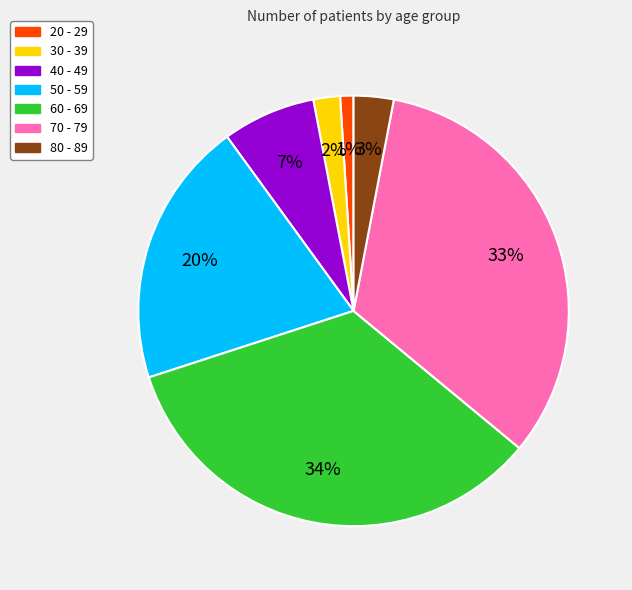

To the nearest percent, what is the difference between the 70 - 79 and 30 - 39 slice percentages?

31%